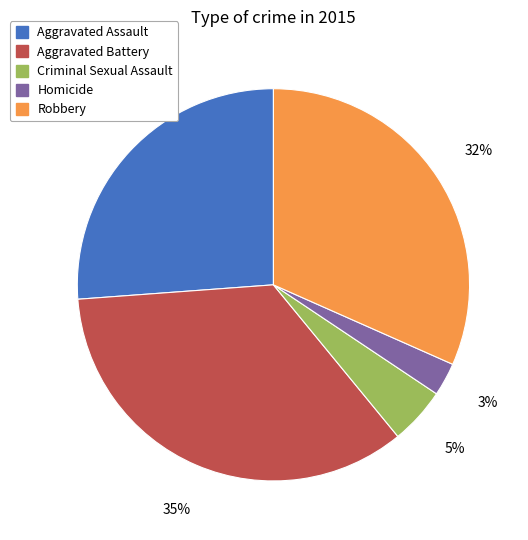

To the nearest percent, what is the difference between the Robbery and Homicide slice percentages?

29%